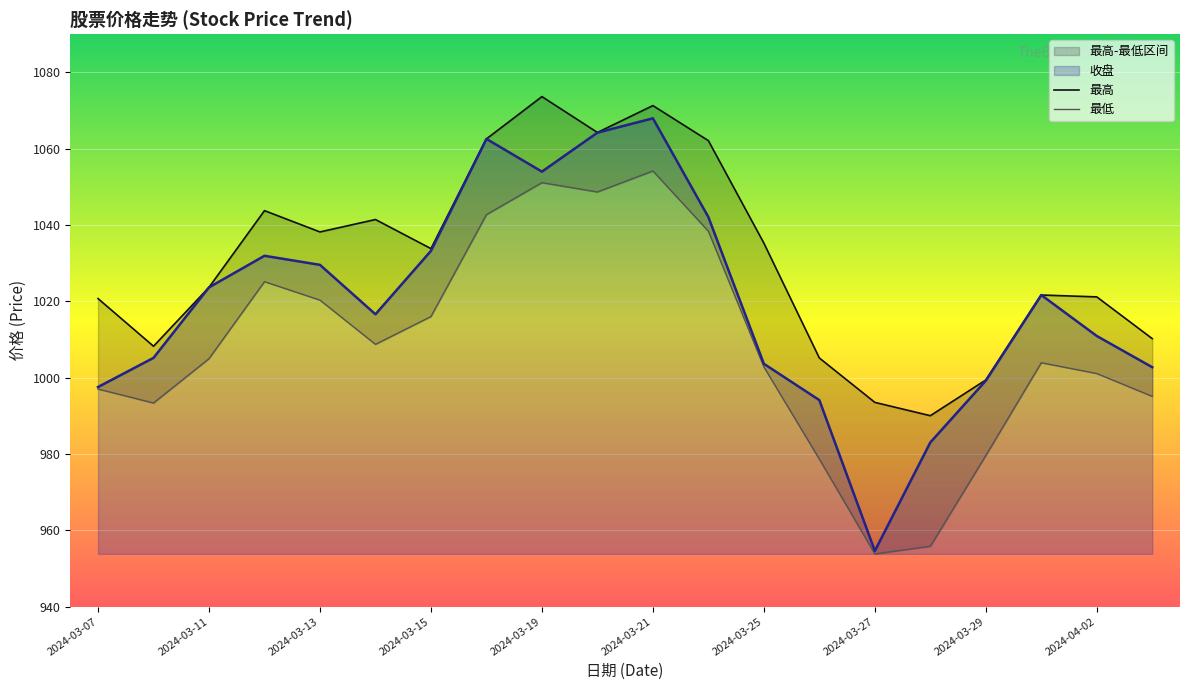

Reading left to right, list all the values displayed in this chart.

收盘: 2024-03-07=997.5	2024-03-08=1005.2	2024-03-11=1023.6	2024-03-12=1031.9	2024-03-13=1029.5	2024-03-14=1016.6	2024-03-15=1033.2	2024-03-18=1062.6	2024-03-19=1054.0	2024-03-20=1064.2	2024-03-21=1068.0	2024-03-22=1042.1	2024-03-25=1003.6	2024-03-26=994.1	2024-03-27=954.6	2024-03-28=983.0	2024-03-29=999.2	2024-04-01=1021.6	2024-04-02=1010.9	2024-04-03=1002.7
最高: 2024-03-07=1020.7	2024-03-08=1008.2	2024-03-11=1023.7	2024-03-12=1043.8	2024-03-13=1038.2	2024-03-14=1041.4	2024-03-15=1033.8	2024-03-18=1062.6	2024-03-19=1073.6	2024-03-20=1064.2	2024-03-21=1071.3	2024-03-22=1062.1	2024-03-25=1035.2	2024-03-26=1005.1	2024-03-27=993.5	2024-03-28=990.0	2024-03-29=999.4	2024-04-01=1021.6	2024-04-02=1021.2	2024-04-03=1010.2
最低: 2024-03-07=997.0	2024-03-08=993.4	2024-03-11=1005.0	2024-03-12=1025.2	2024-03-13=1020.3	2024-03-14=1008.7	2024-03-15=1016.0	2024-03-18=1042.7	2024-03-19=1051.1	2024-03-20=1048.7	2024-03-21=1054.2	2024-03-22=1038.4	2024-03-25=1002.8	2024-03-26=978.6	2024-03-27=953.8	2024-03-28=955.8	2024-03-29=979.6	2024-04-01=1003.9	2024-04-02=1001.1	2024-04-03=995.1